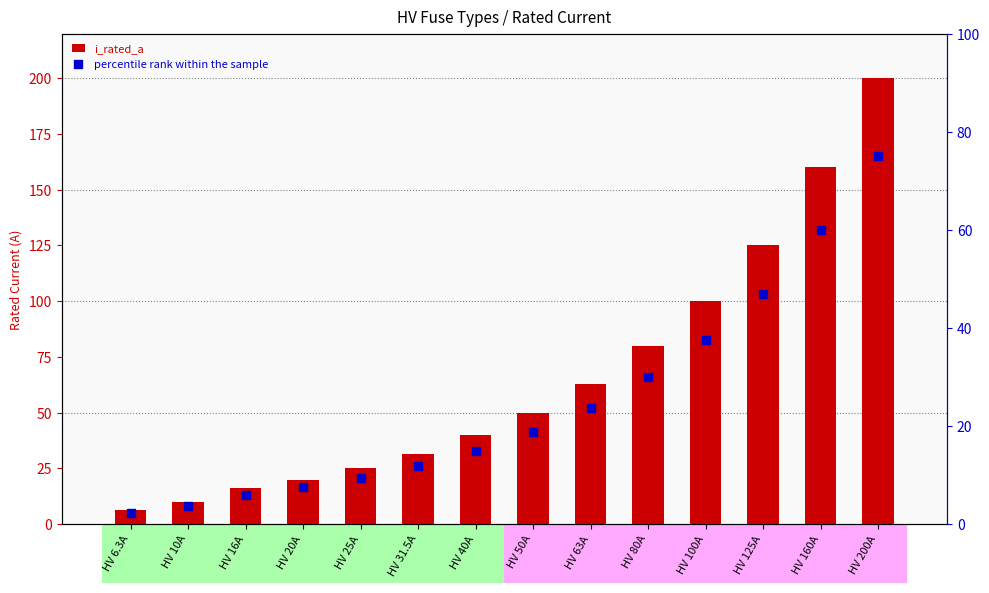

At which category is the sum across all series the highest?

HV 200A